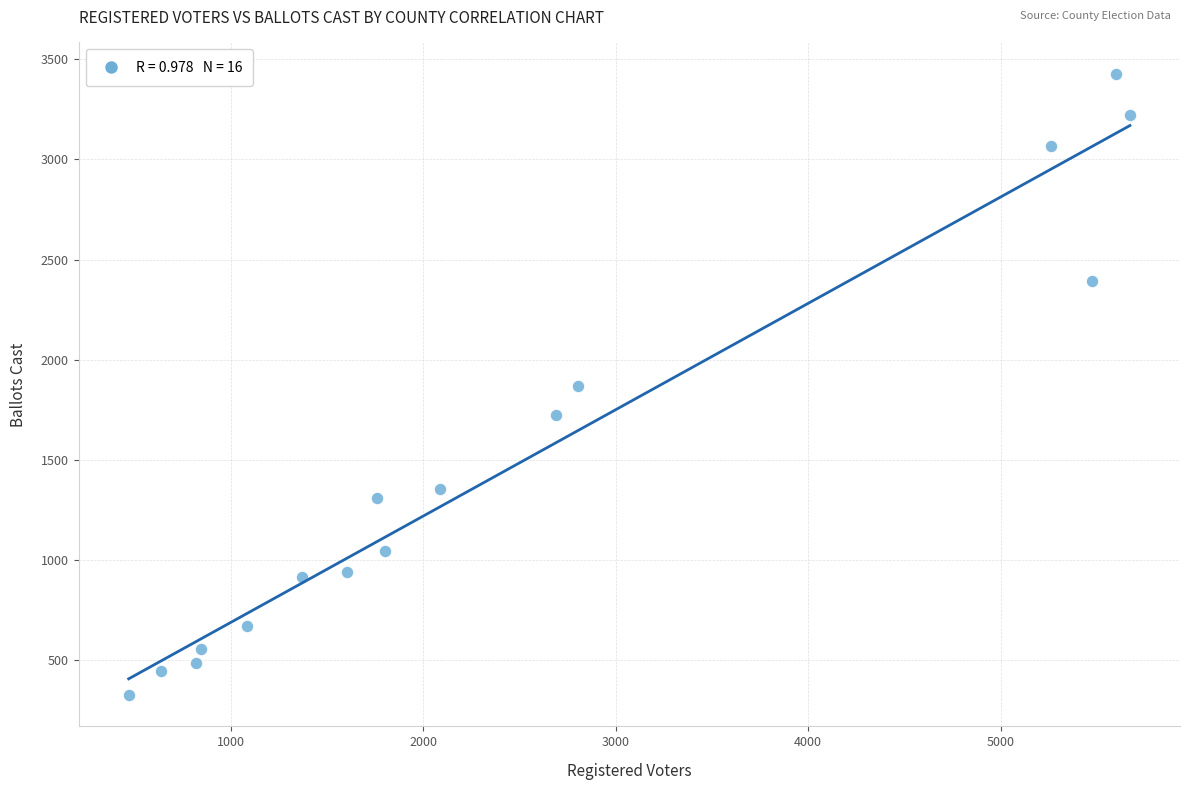

What is the range of X values (max minus min)?

5201